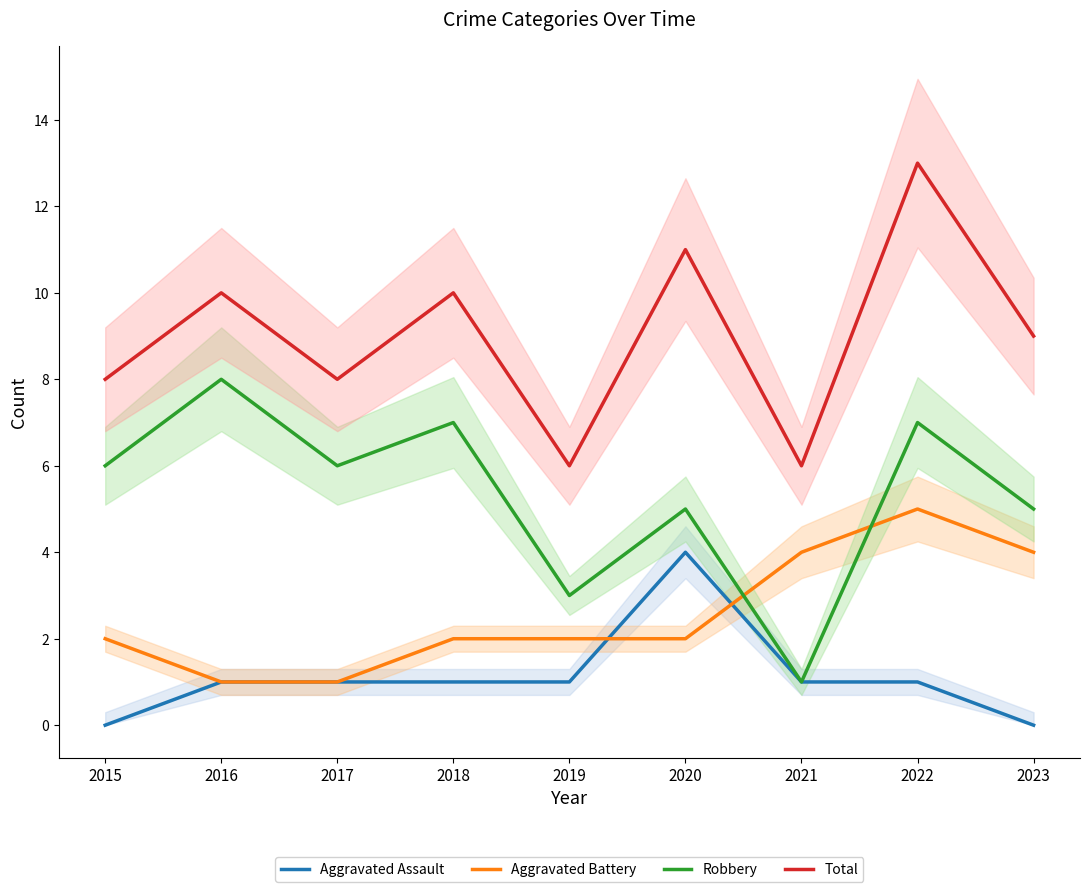

Reading left to right, extract all data points from this chart.

Aggravated Assault: 2015=0	2016=1	2017=1	2018=1	2019=1	2020=4	2021=1	2022=1	2023=0
Aggravated Battery: 2015=2	2016=1	2017=1	2018=2	2019=2	2020=2	2021=4	2022=5	2023=4
Robbery: 2015=6	2016=8	2017=6	2018=7	2019=3	2020=5	2021=1	2022=7	2023=5
Total: 2015=8	2016=10	2017=8	2018=10	2019=6	2020=11	2021=6	2022=13	2023=9